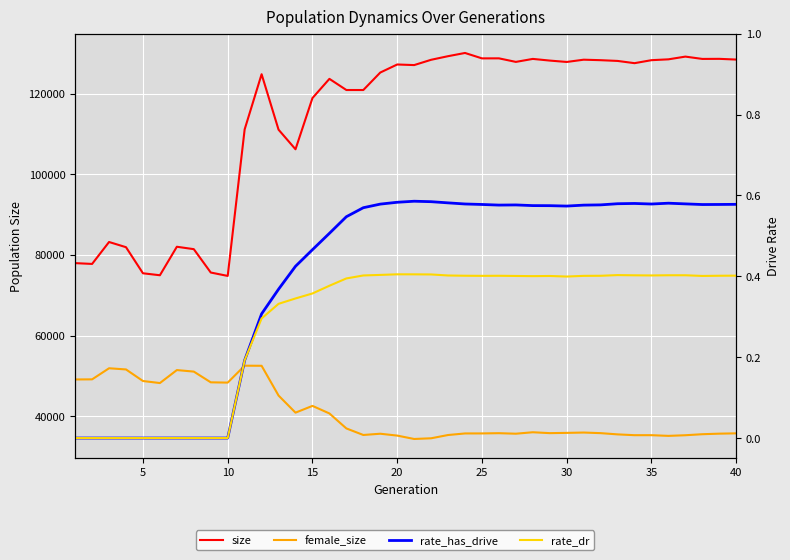

At how many categories does at least one series exceed 103343?

30